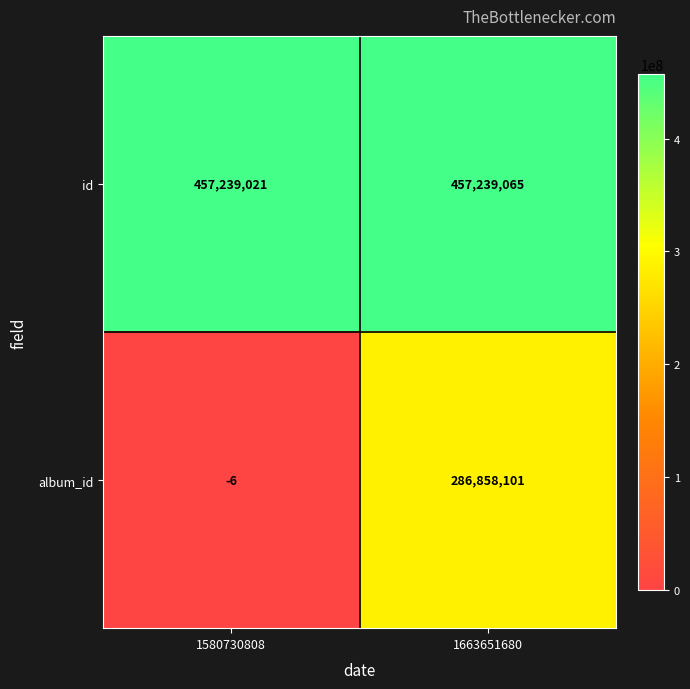

Rank the series at 1580730808 from highest to lowest value.

id, album_id